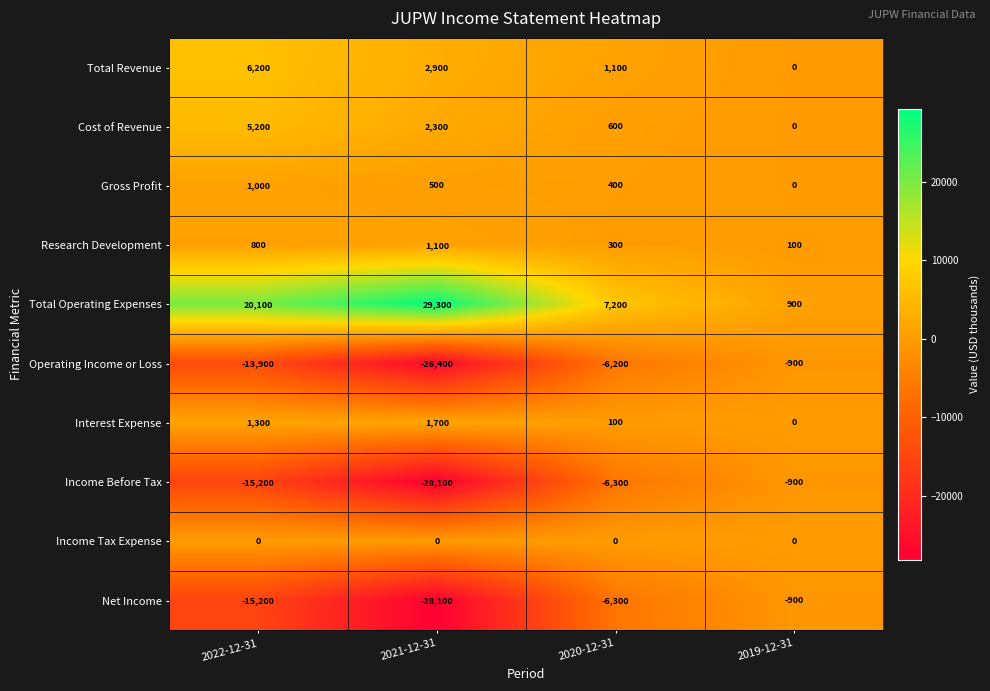

What is the difference between the highest and lowest values at 2019-12-31?

1800